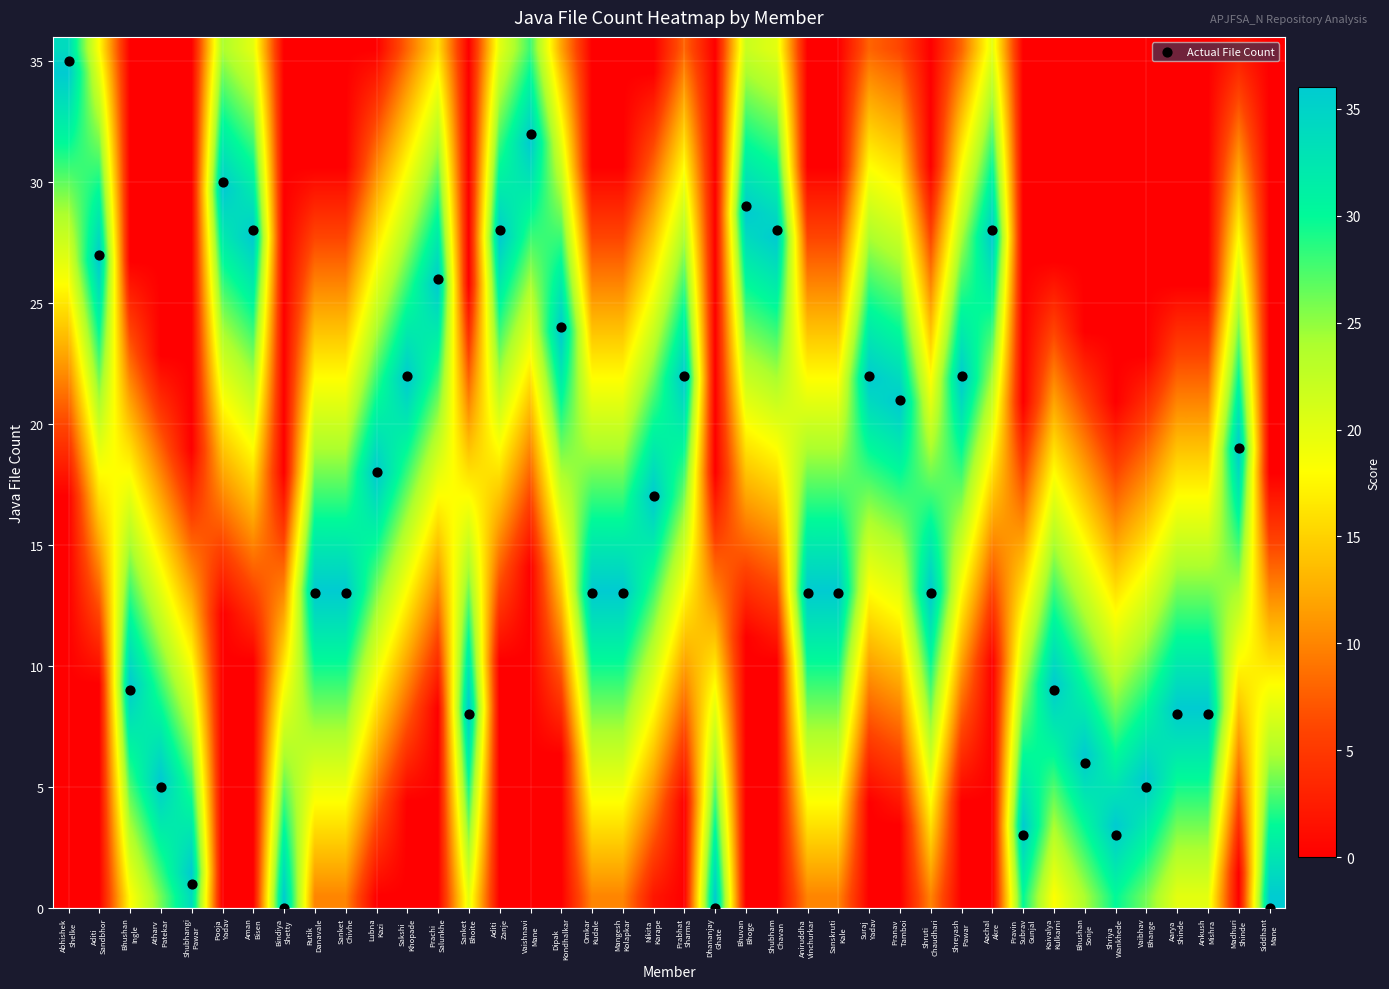

Which has a higher value, Aditi
Sandbhor or Dipak
Kondhalkar?

Aditi
Sandbhor